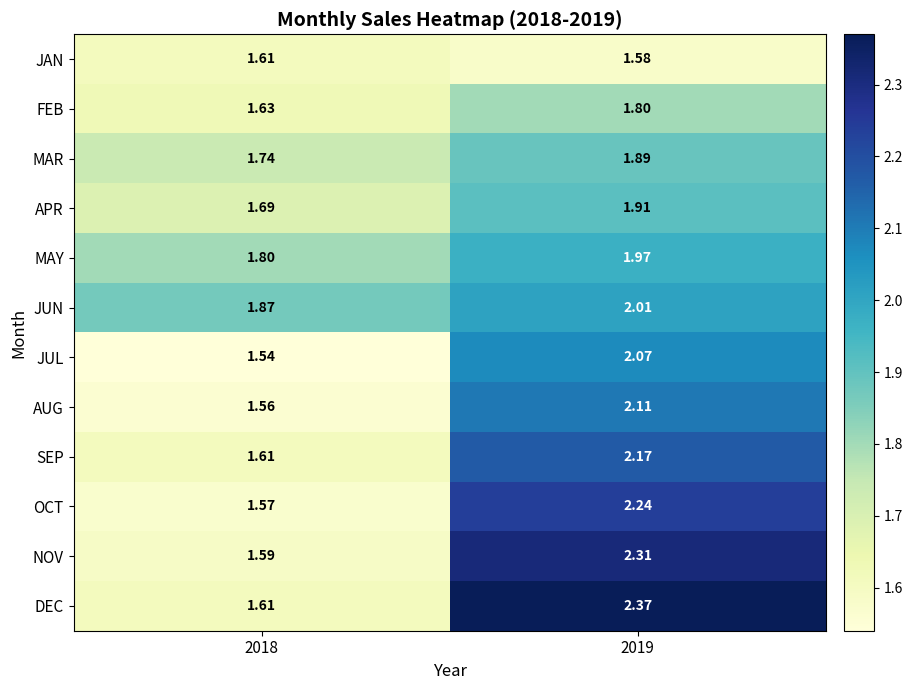

Which series has the largest range (max minus min)?

DEC